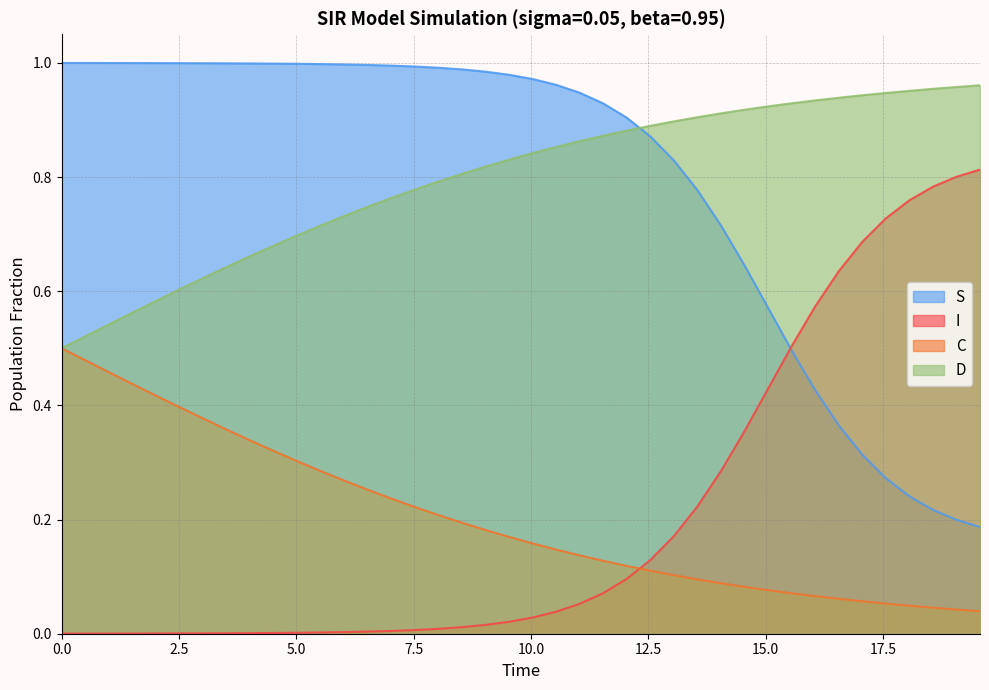

What is the highest value of the D series?

1.0